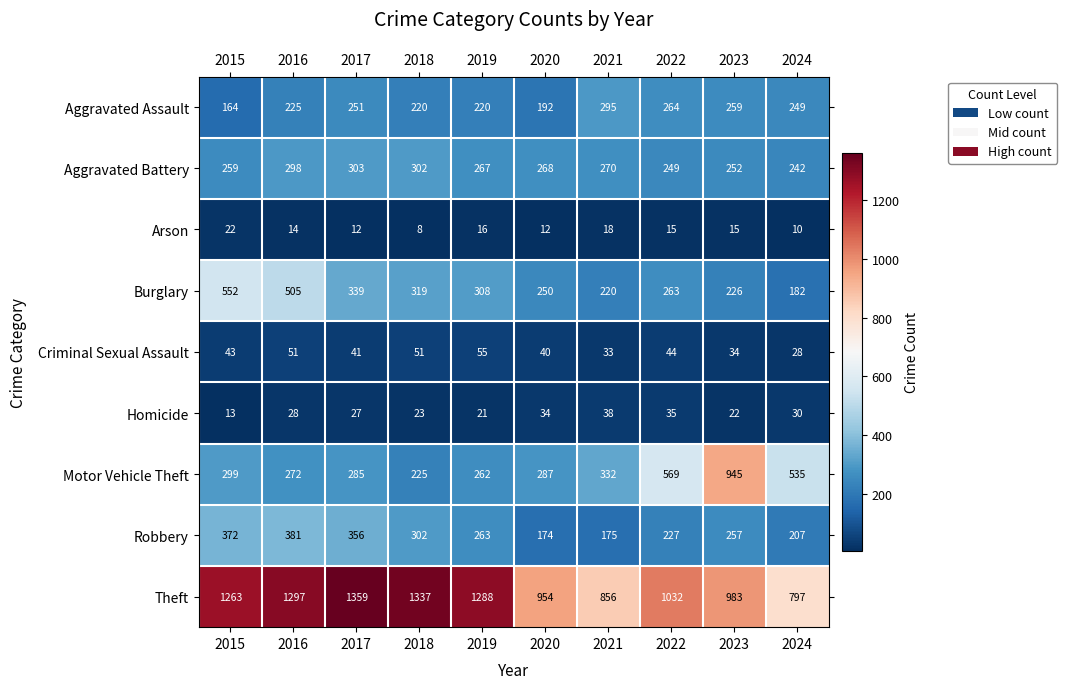

Is it true that Homicide equals 34 at 2020?

True